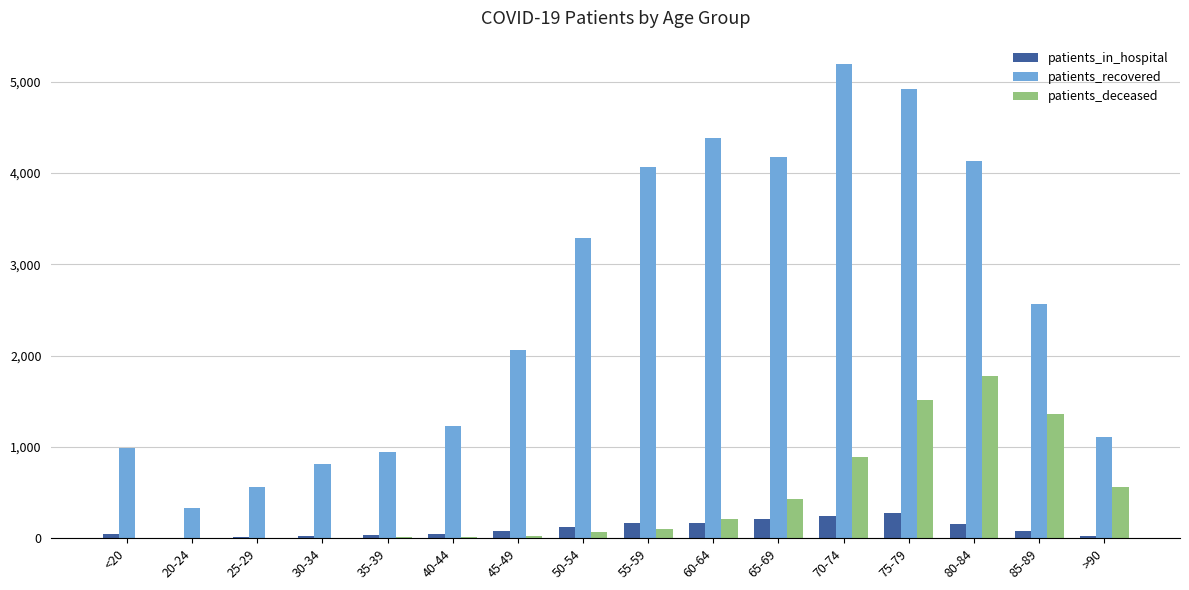

The value of patients_recovered at 30-34 is 486. True or false?

False